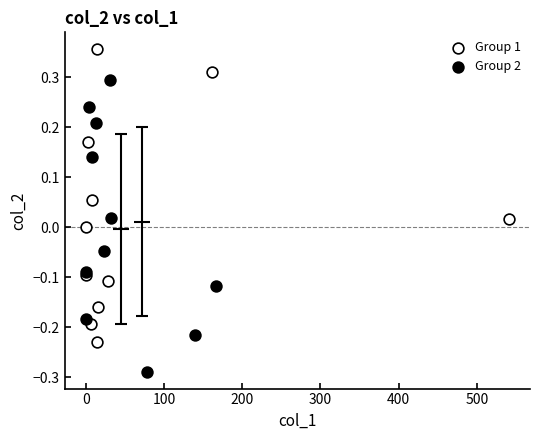

What are all the series names shown in the legend?

Group 1, Group 2